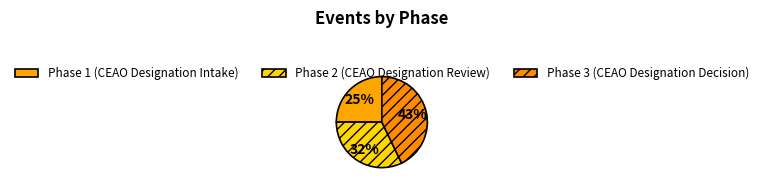

True or false: Phase 3 (CEAO Designation Decision) accounts for 43% of the total.

True